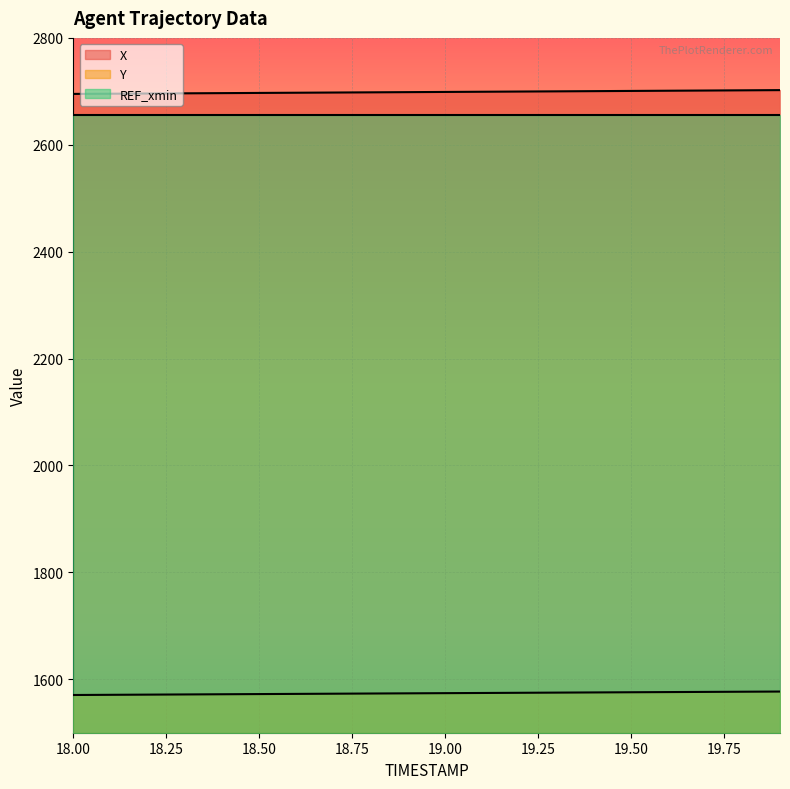

How many lines are shown in the chart?

3